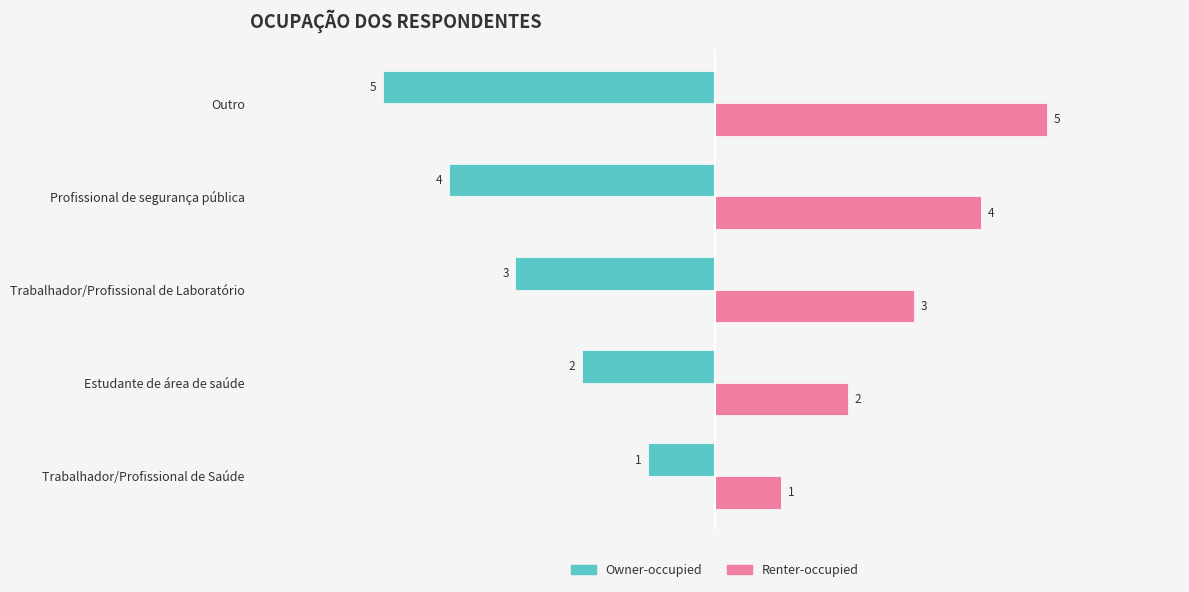

Rank the categories by Owner-occupied value from highest to lowest.

Trabalhador/Profissional de Saúde, Estudante de área de saúde, Trabalhador/Profissional de Laboratório, Profissional de segurança pública, Outro